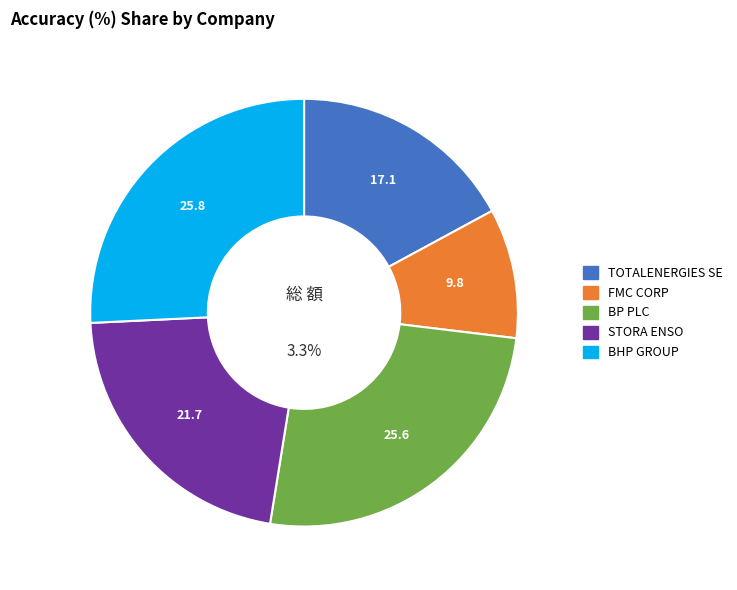

Which has a higher value, FMC CORP or STORA ENSO?

STORA ENSO